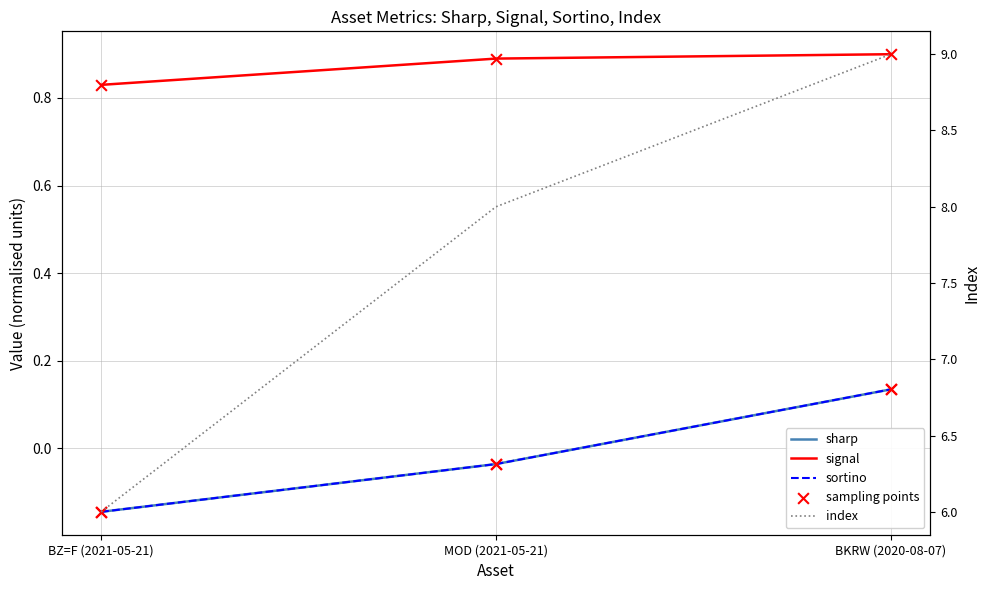

What are all the series names shown in the legend?

sharp, signal, sortino, sampling points, index